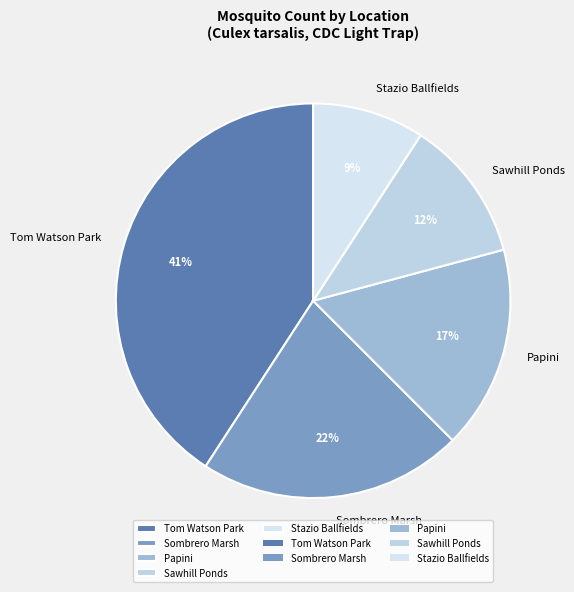

The Tom Watson Park slice represents 41% of the pie. True or false?

True